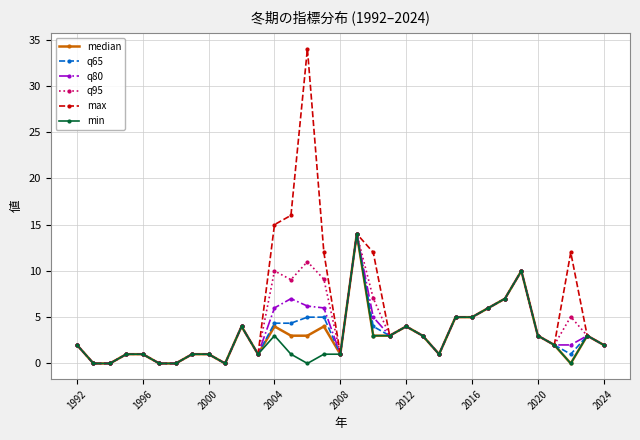

Which series has the largest range (max minus min)?

max